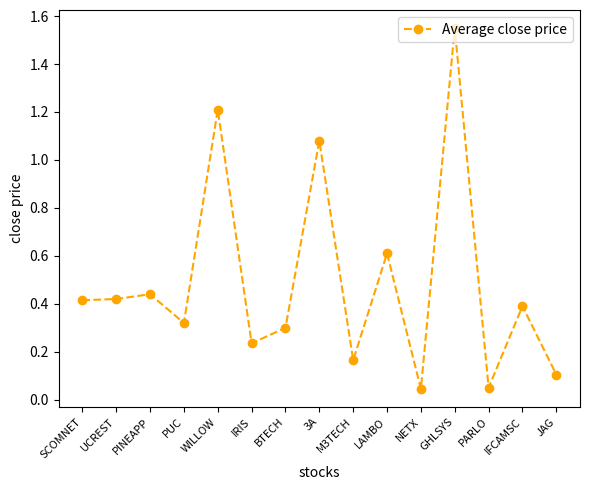

The chart shows a value of 0.5 at PUC. True or false?

False